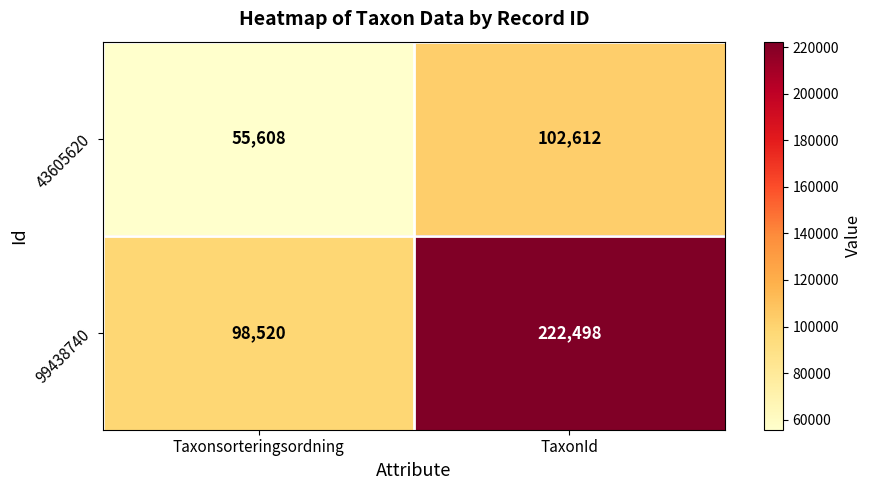

At TaxonId, list the series in order from largest to smallest.

99438740, 43605620